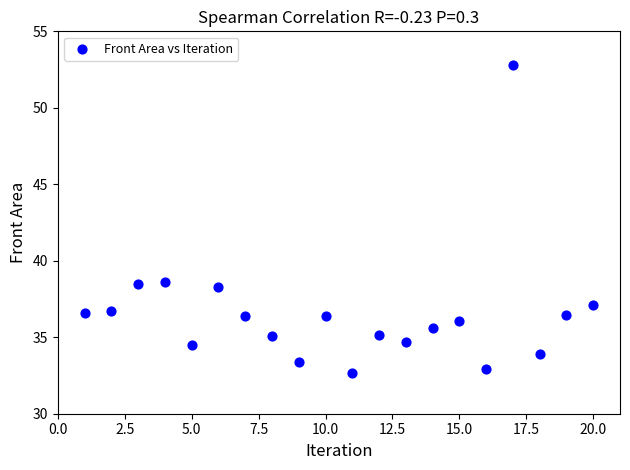

What is the range of X values (max minus min)?

19.0